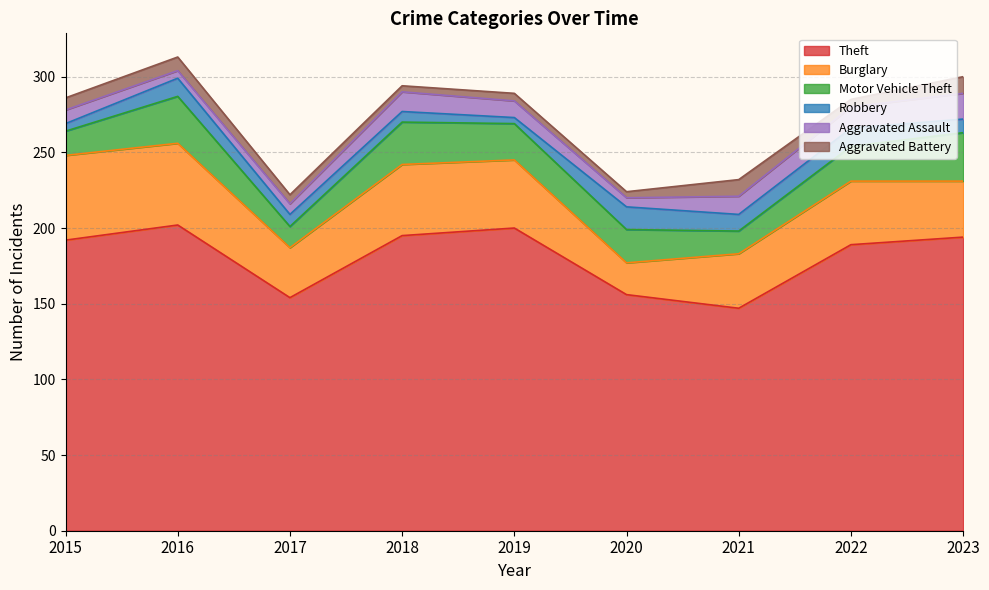

True or false: Theft and Robbery intersect in this chart.

False